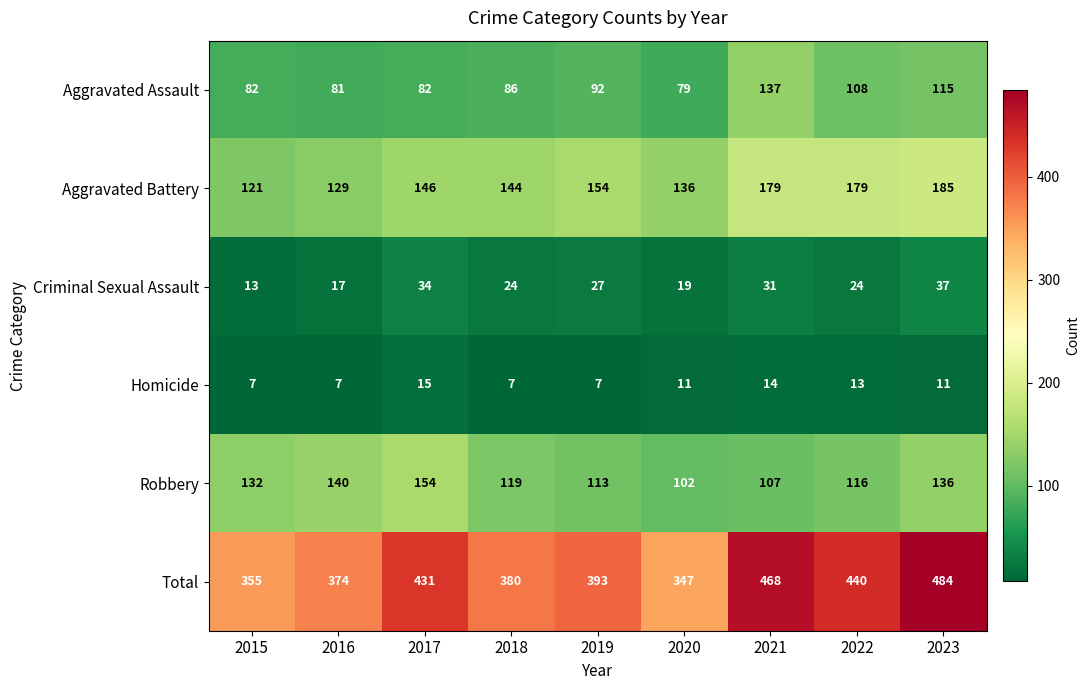

True or false: Aggravated Battery has a value of 83 at 2017.

False